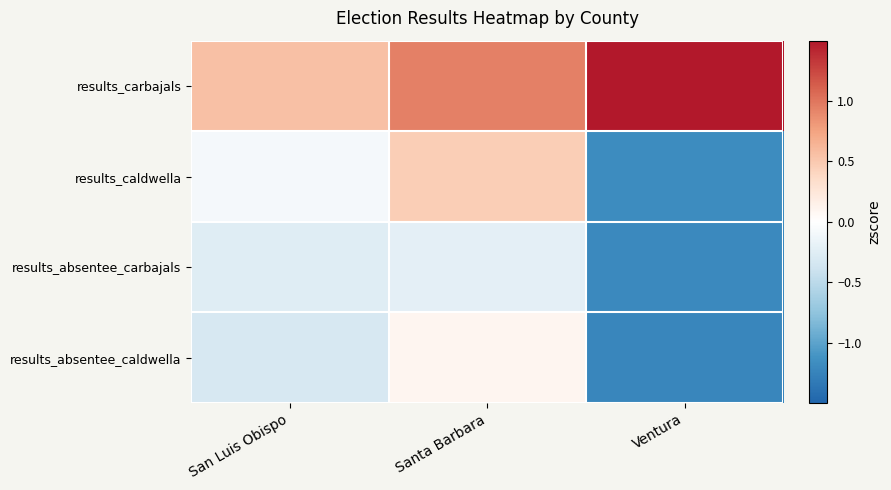

Reading left to right, transcribe all the data shown in this chart.

results_carbajals: San Luis Obispo=0.6	Santa Barbara=0.9	Ventura=2.4
results_caldwella: San Luis Obispo=-0.1	Santa Barbara=0.5	Ventura=-1.2
results_absentee_carbajals: San Luis Obispo=-0.3	Santa Barbara=-0.2	Ventura=-1.2
results_absentee_caldwella: San Luis Obispo=-0.3	Santa Barbara=0.1	Ventura=-1.2